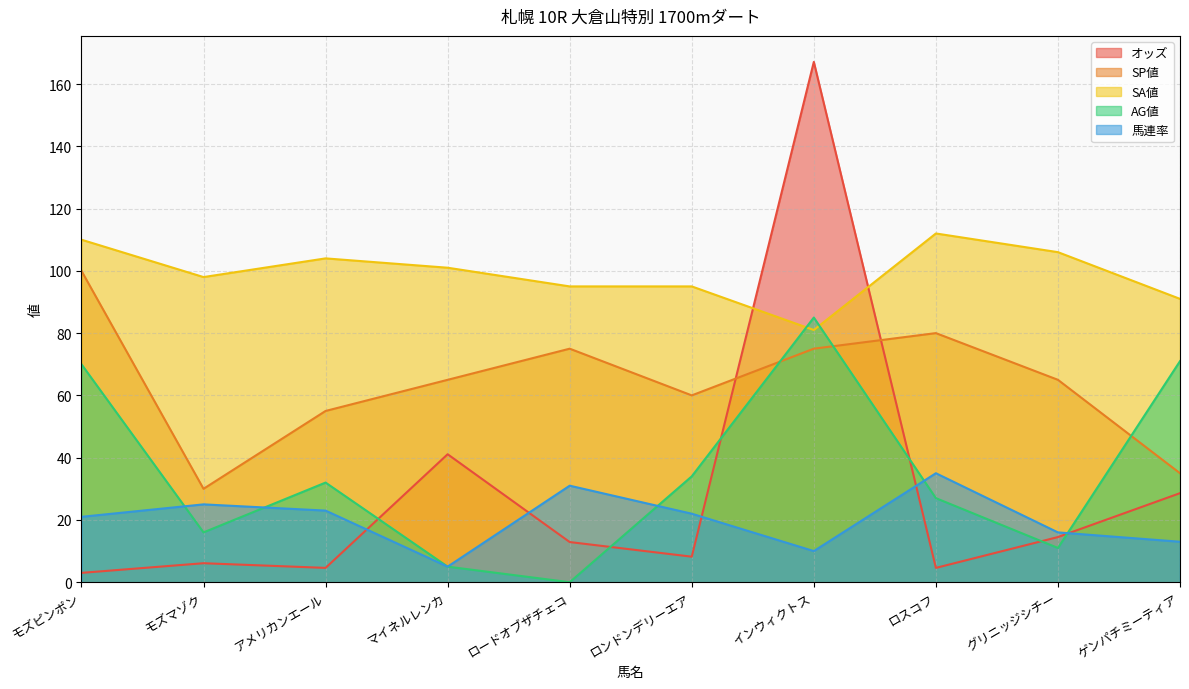

What is the label of the 8th point from the left?

ロスコフ